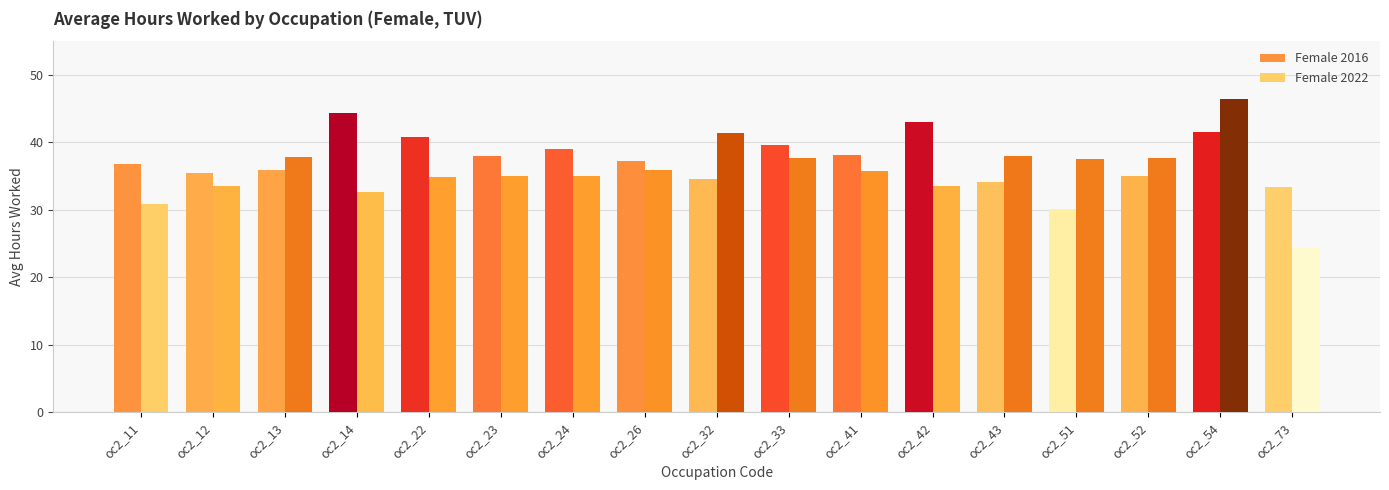

What is the value of the Female 2016 bar at the 1st from the left?

36.9